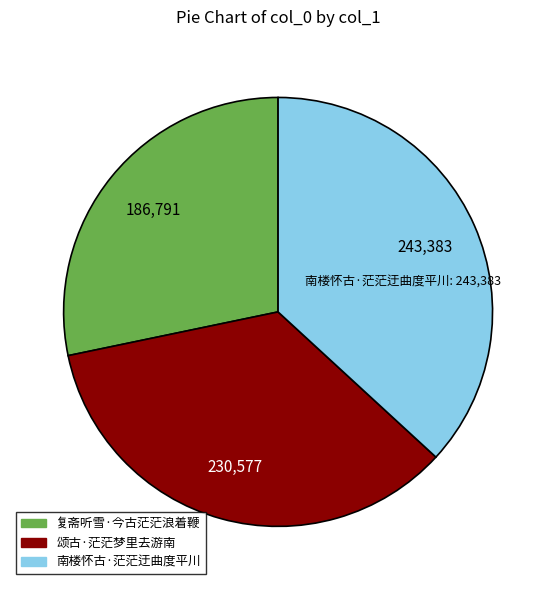

The 南楼怀古·茫茫迂曲度平川 slice represents 30% of the pie. True or false?

False